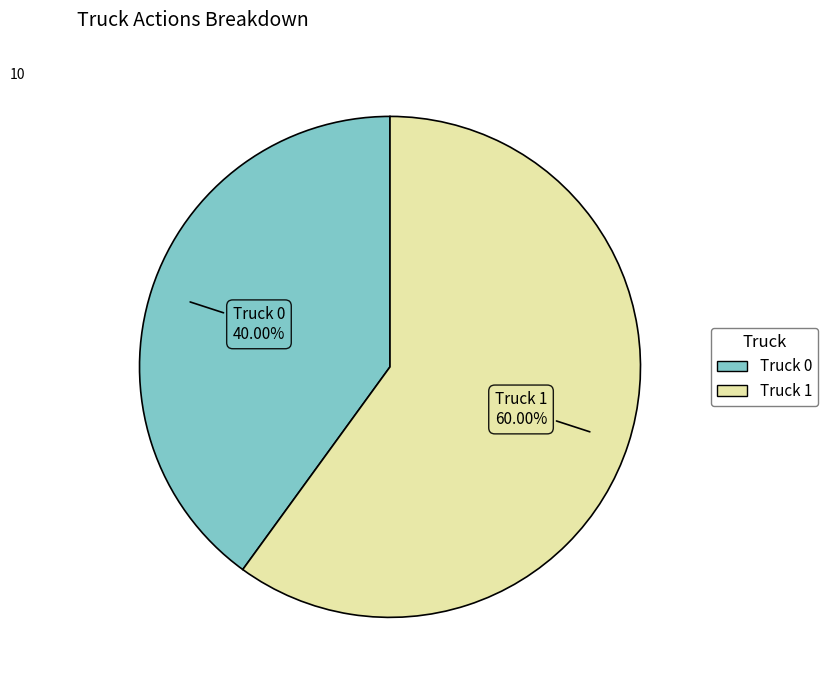

Which category has the biggest portion of the pie?

Truck 1